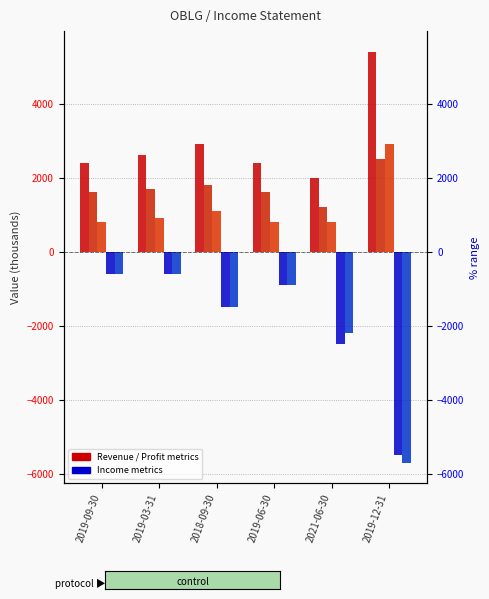

What is the difference between the second highest and second lowest values in the Total Revenue series?

500